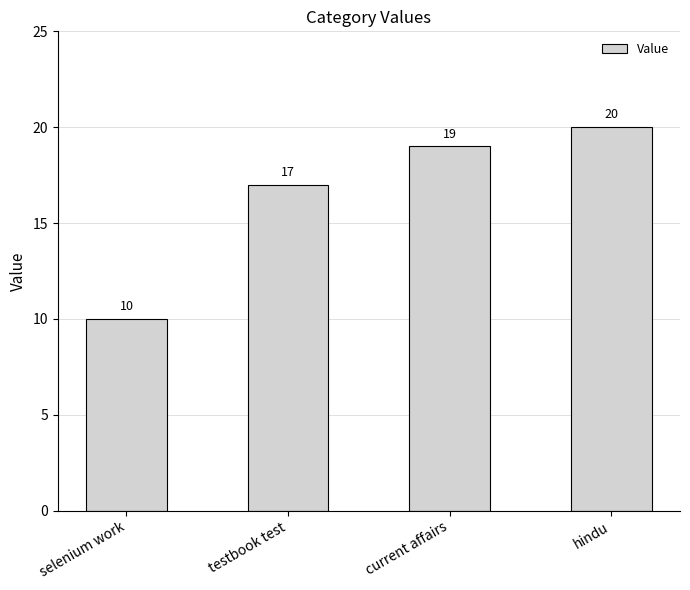

Reading right to left, list all the values displayed in this chart.

hindu=20	current affairs=19	testbook test=17	selenium work=10